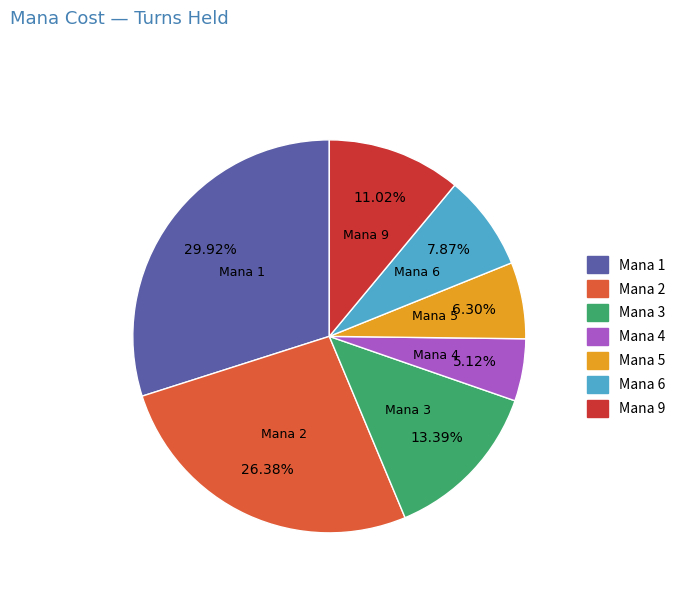

Does any single category account for the majority?

No